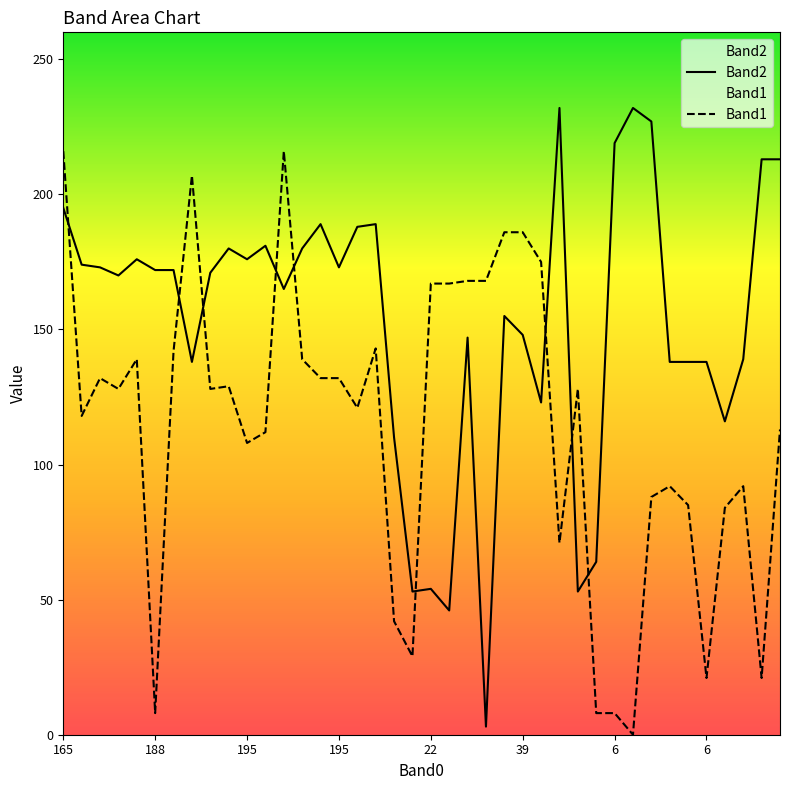

True or false: Band2 has a value of 40 at 6.

False